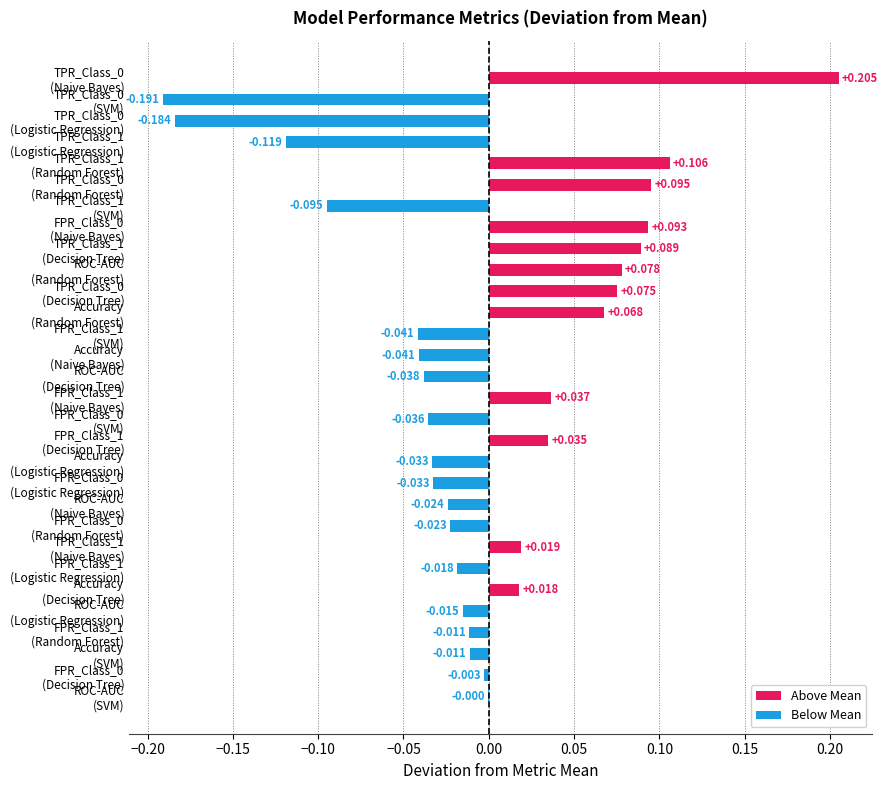

Count the number of data series in this chart.

1